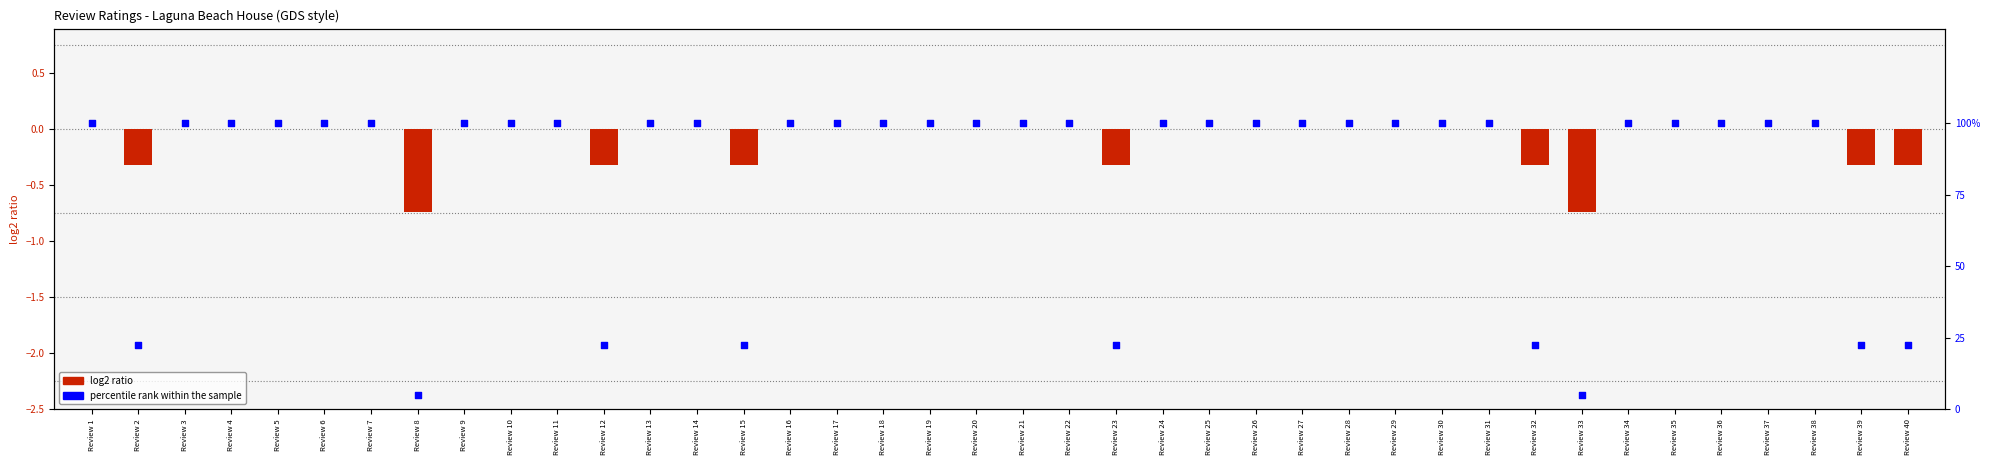

Which series has the largest total across all categories?

percentile rank within the sample